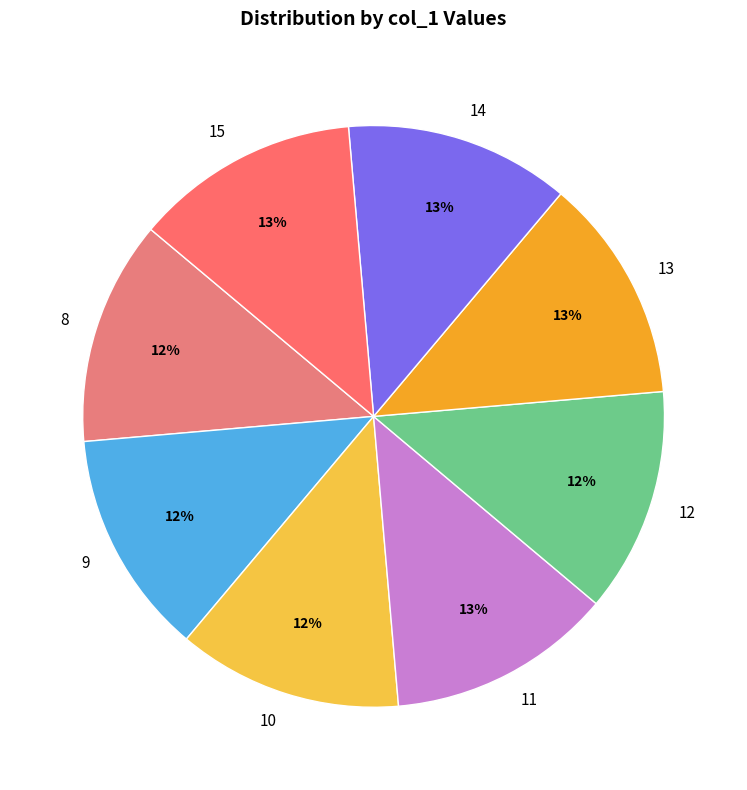

Does 9 account for over 50% of the chart?

No